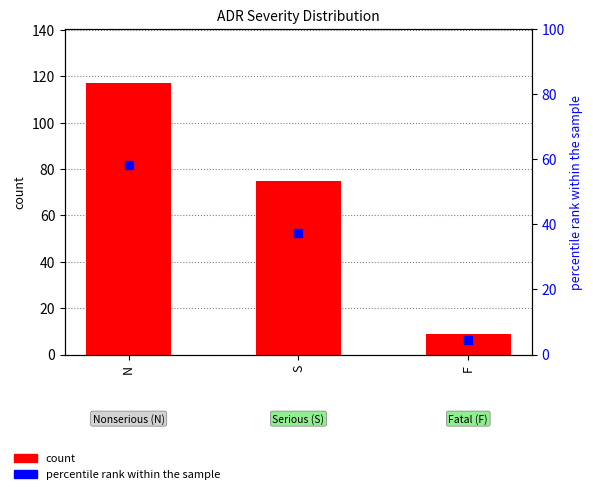

Is the value of count at S greater than the value of percentile rank within the sample at N?

Yes